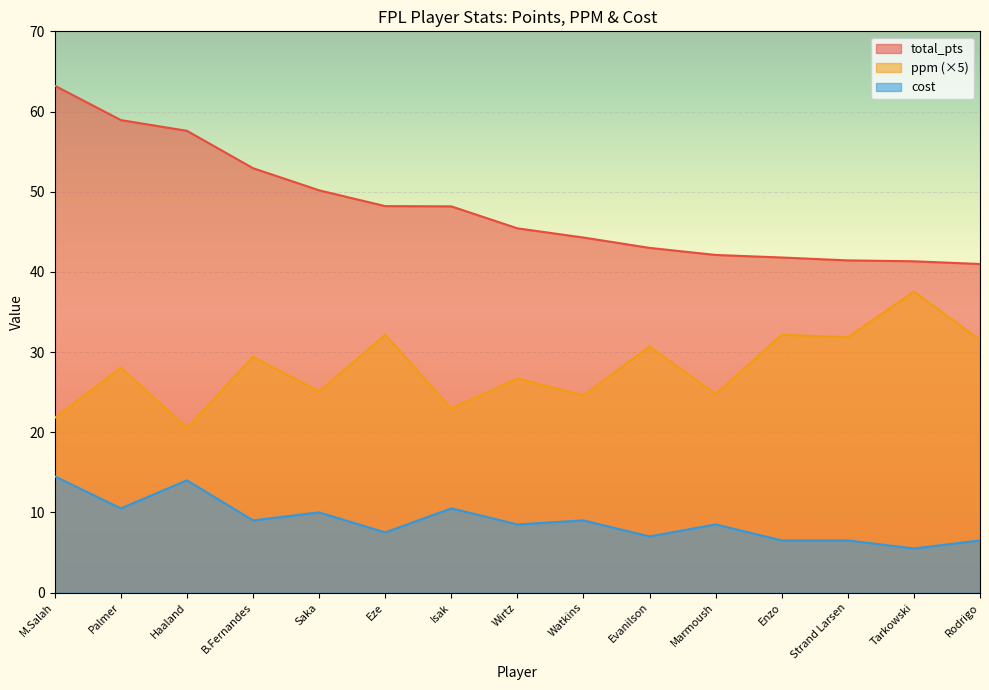

At which label is ppm closest to 29?

B.Fernandes